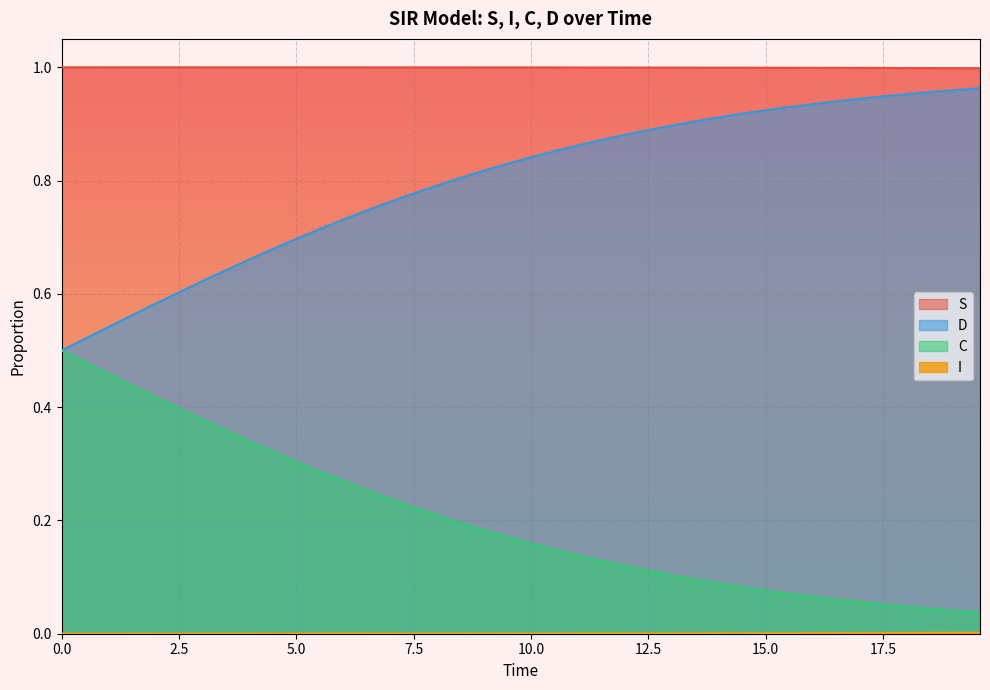

Which series has the largest total across all categories?

S